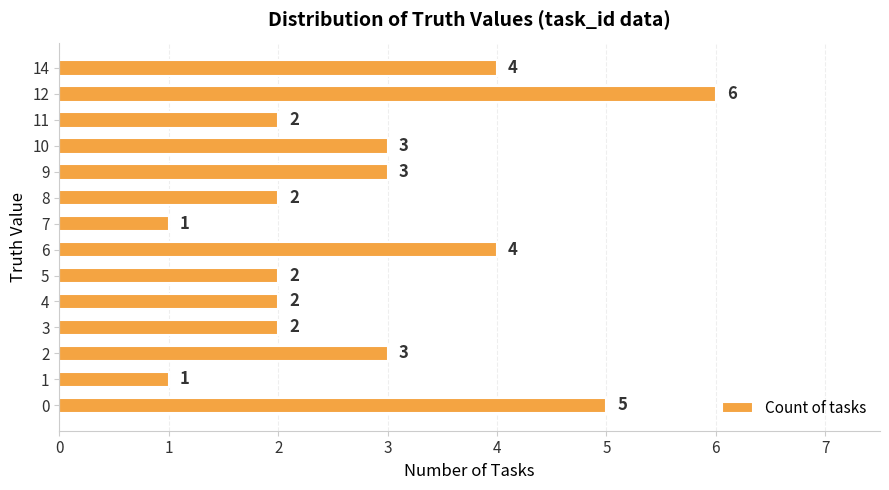

What is the difference between the values at 8 and 6?

2